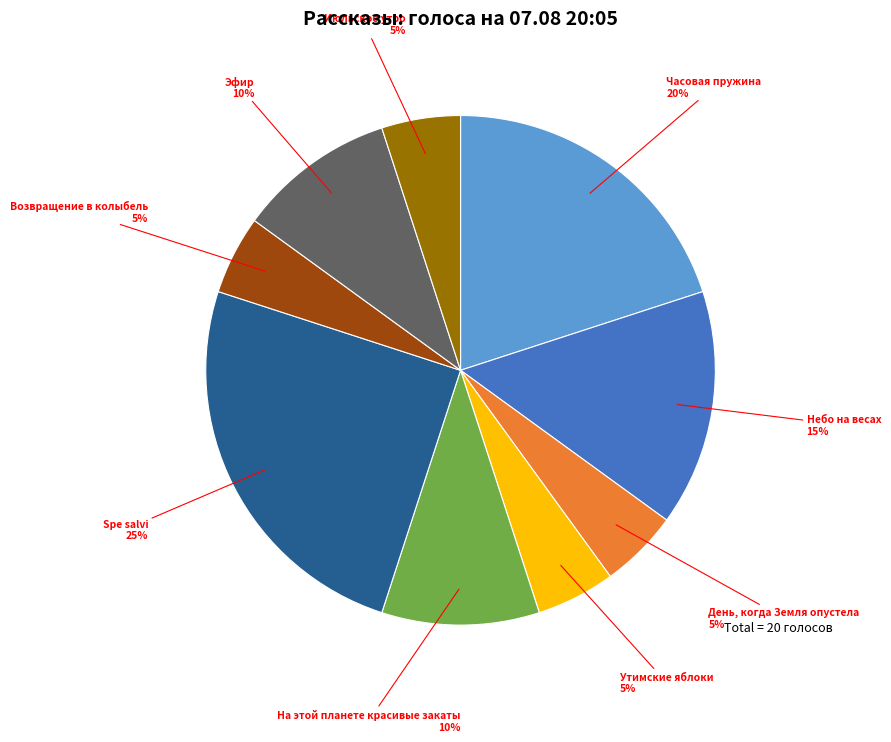

Does any single category account for the majority?

No